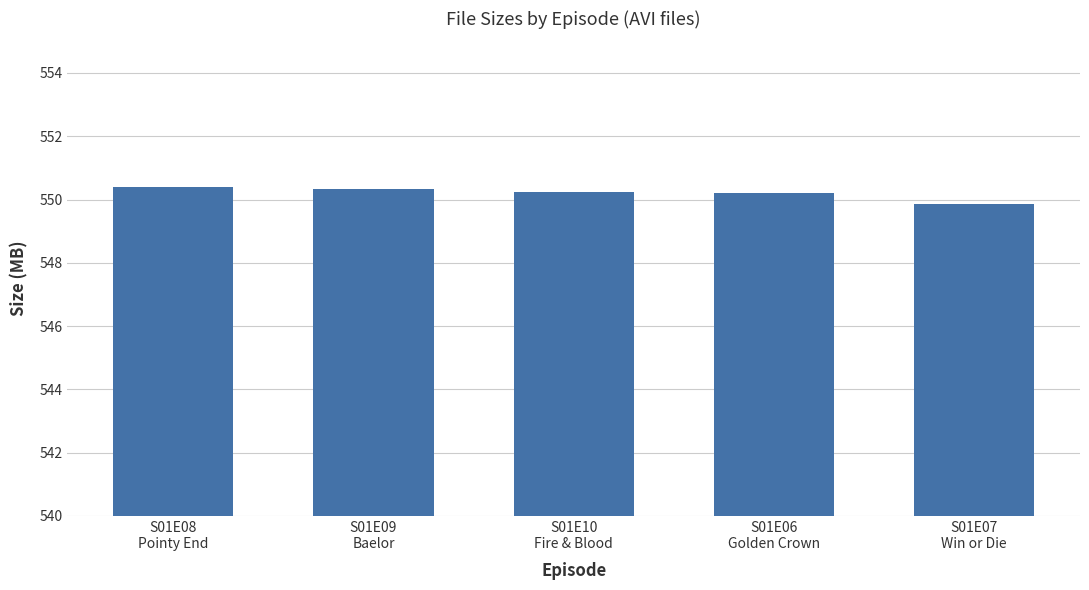

At which label does the data first exceed 550?

S01E08
Pointy End